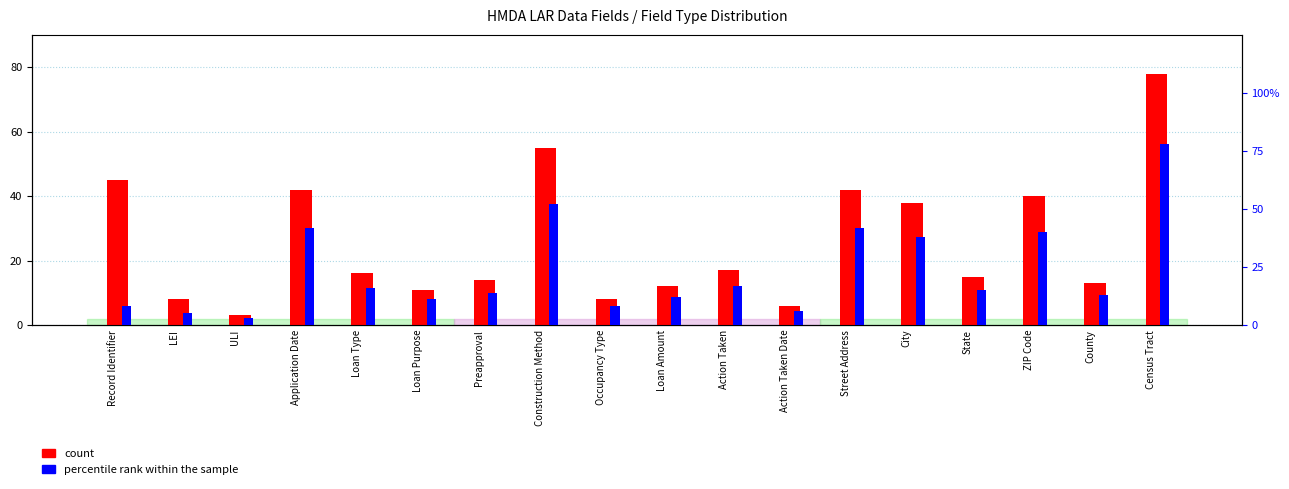

Does the chart contain any negative values?

No